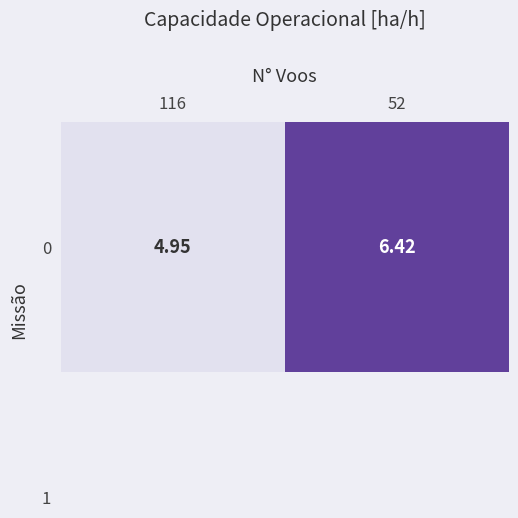

Which has a higher value, 52 or 116?

52